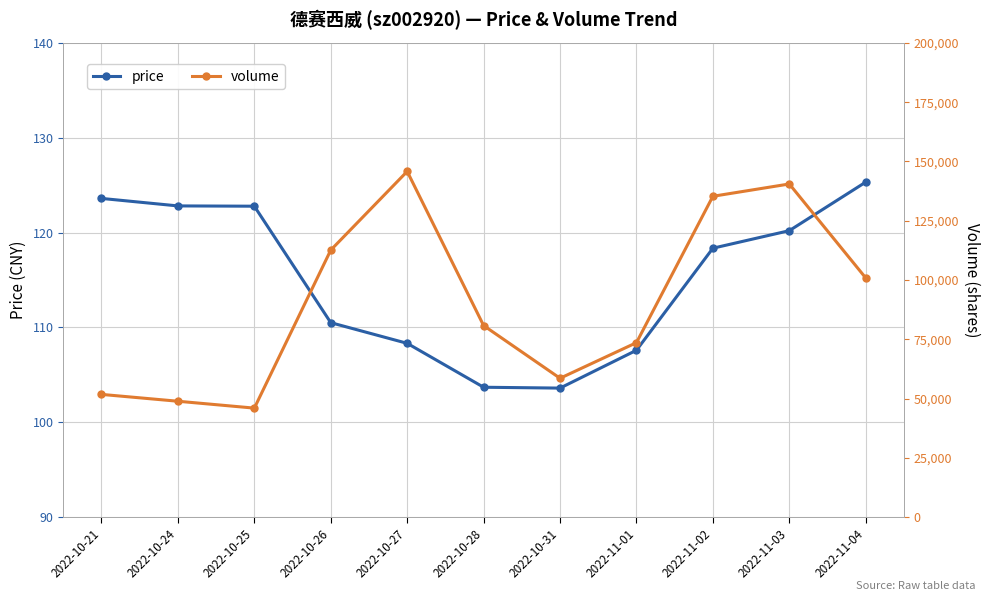

Between 2022-10-26 and 2022-10-27, which series saw the biggest shift?

volume